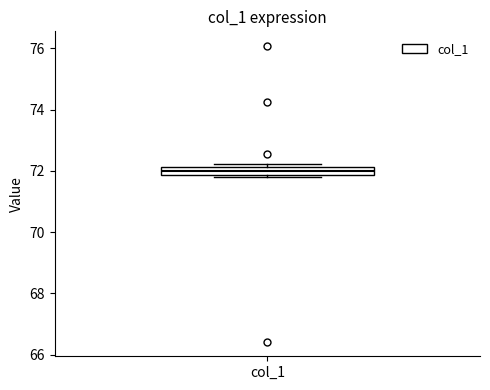

Where is the lower edge of the box for col_1 on the y-axis? The values are not printed on the chart, so give them approximately, as read against the axis.

71.8